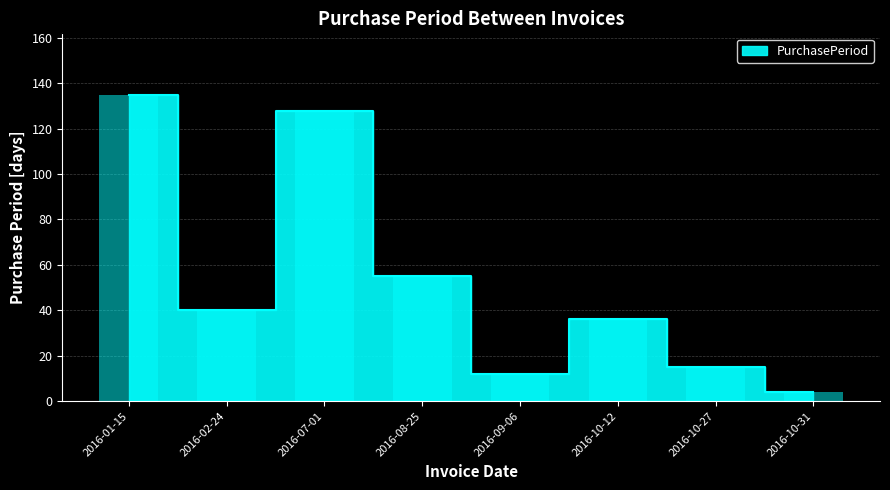

Reading left to right, transcribe all the data shown in this chart.

2016-01-15=135	2016-02-24=40	2016-07-01=128	2016-08-25=55	2016-09-06=12	2016-10-12=36	2016-10-27=15	2016-10-31=4